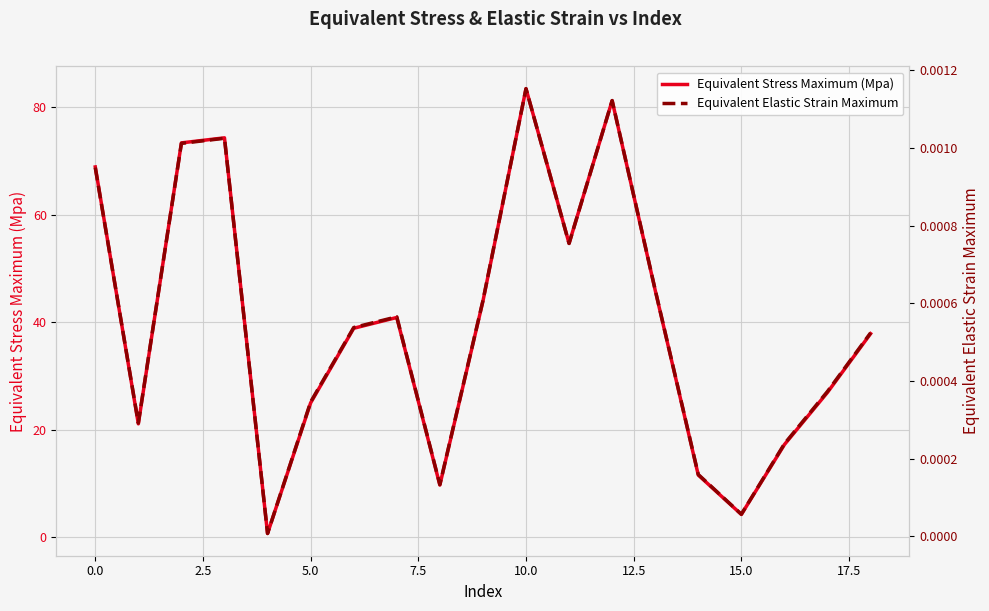

What is the label of the 3rd point from the right?

16